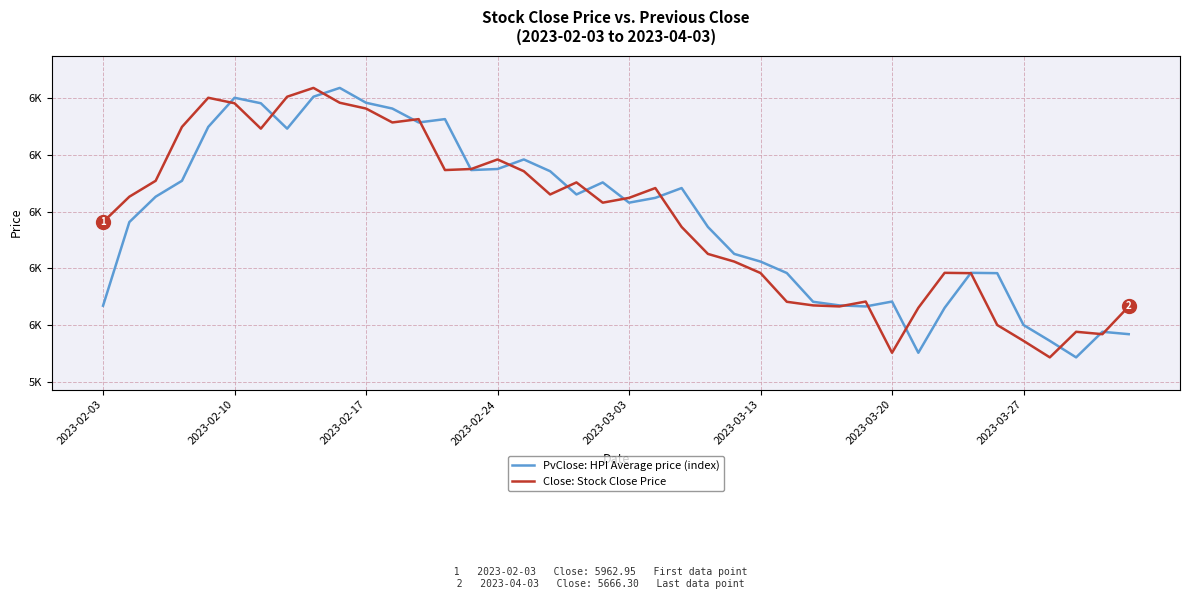

What are all the series names shown in the legend?

PvClose: HPI Average price (index), Close: Stock Close Price